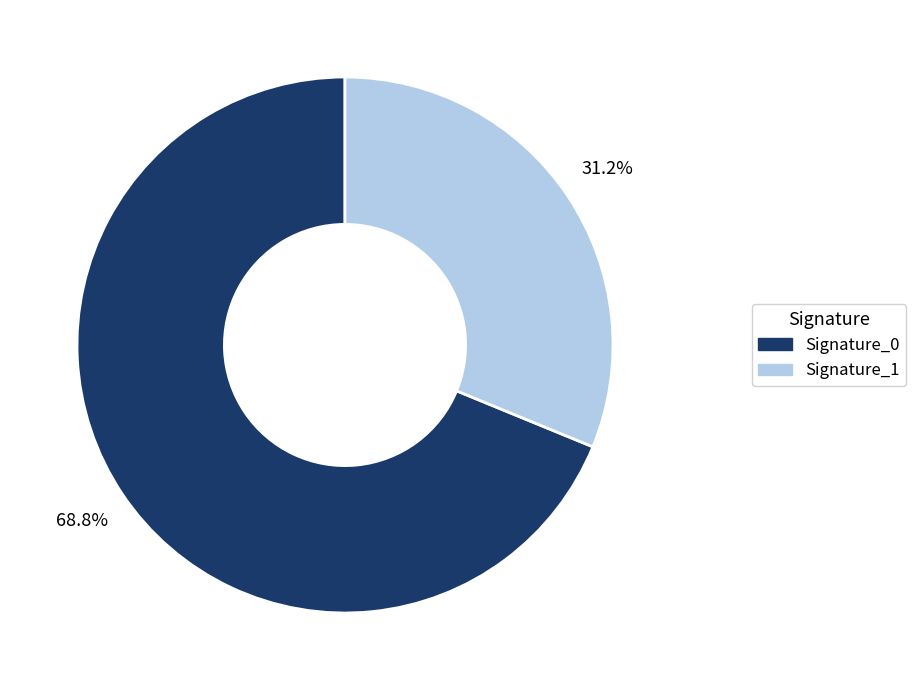

Does any single category account for the majority?

Yes